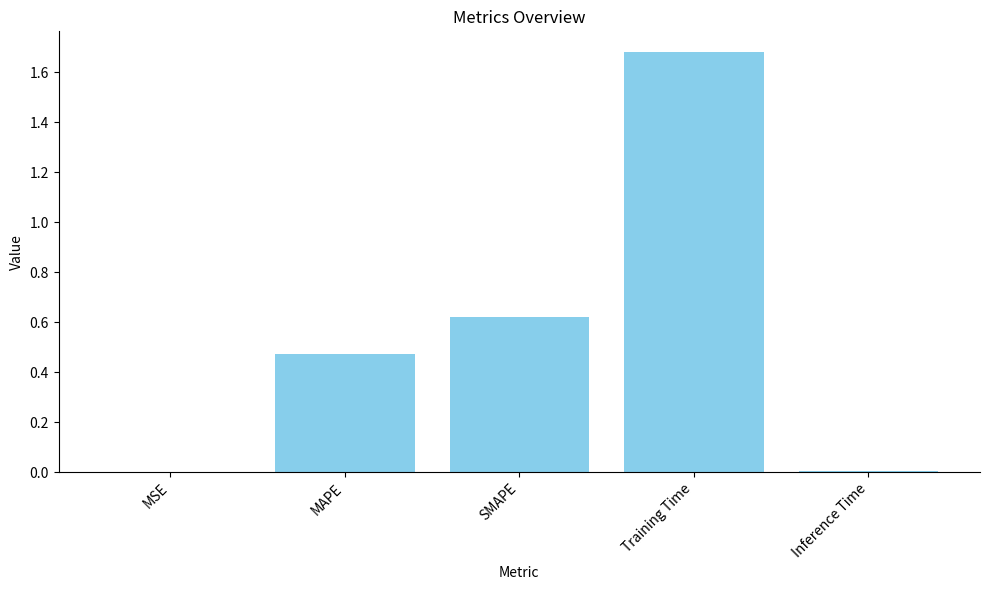

What is the sum of all values?

2.8